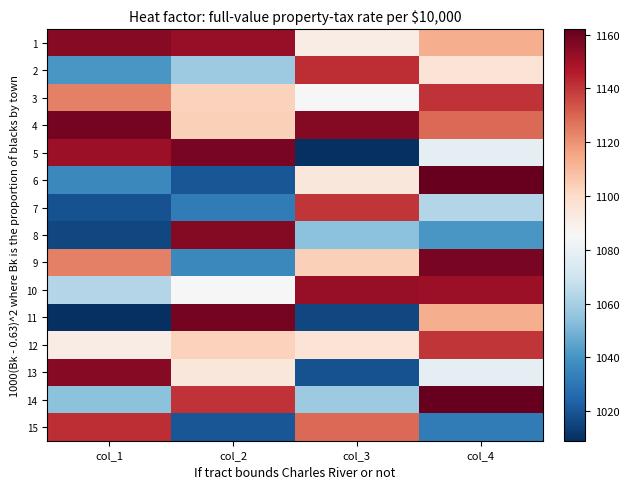

Reading right to left, what are all the values shown in this chart?

1: col_4=1113	col_3=1091	col_2=1152	col_1=1155
2: col_4=1096	col_3=1142	col_2=1058	col_1=1041
3: col_4=1141	col_3=1086	col_2=1103	col_1=1124
4: col_4=1129	col_3=1156	col_2=1104	col_1=1159
5: col_4=1078	col_3=1009	col_2=1158	col_1=1151
6: col_4=1162	col_3=1094	col_2=1020	col_1=1036
7: col_4=1063	col_3=1140	col_2=1032	col_1=1019
8: col_4=1041	col_3=1054	col_2=1156	col_1=1016
9: col_4=1158	col_3=1104	col_2=1036	col_1=1124
10: col_4=1151	col_3=1152	col_2=1086	col_1=1063
11: col_4=1113	col_3=1016	col_2=1159	col_1=1009
12: col_4=1140	col_3=1096	col_2=1103	col_1=1091
13: col_4=1078	col_3=1019	col_2=1094	col_1=1155
14: col_4=1162	col_3=1058	col_2=1141	col_1=1054
15: col_4=1032	col_3=1129	col_2=1020	col_1=1142